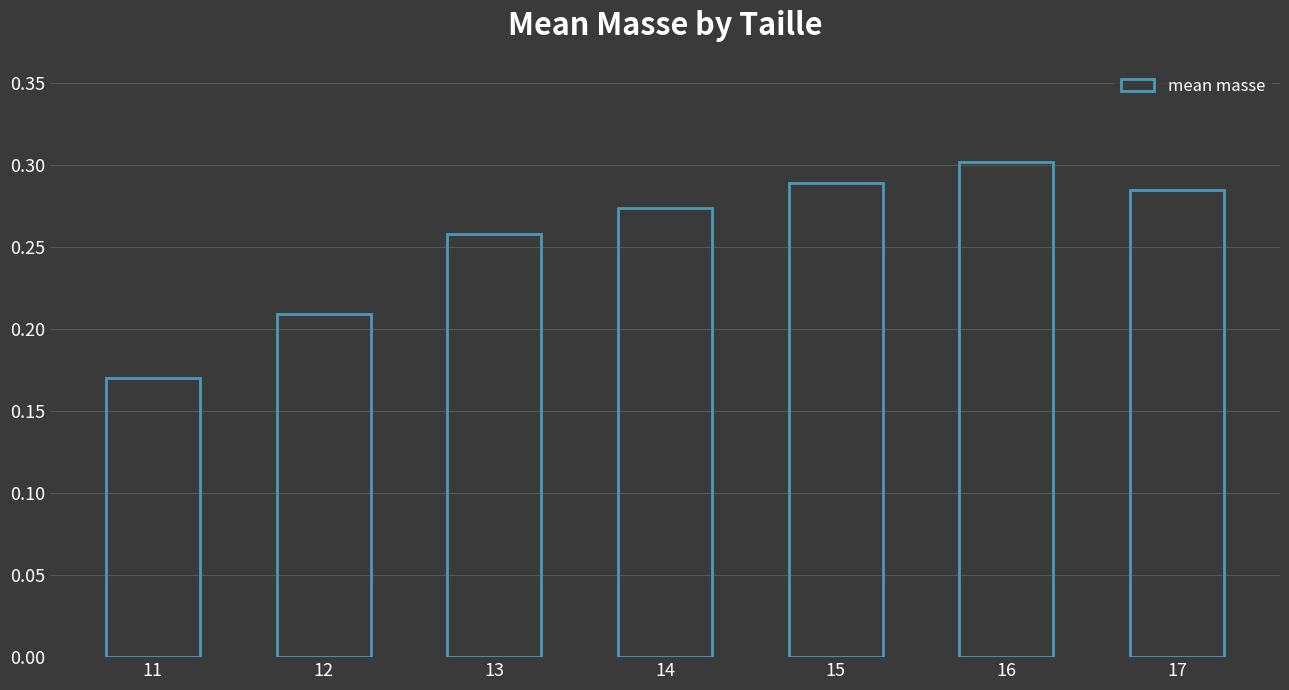

What is the difference between the second highest and second lowest values?

0.1